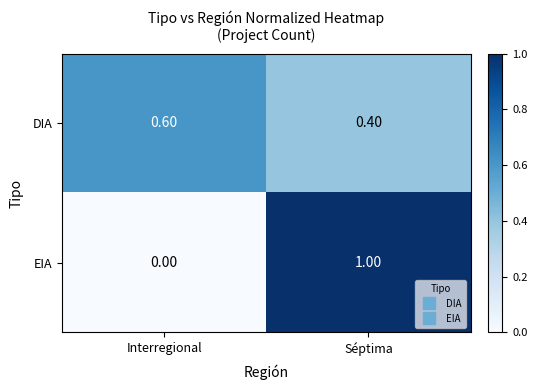

What is the total value across all series at Interregional?

0.6